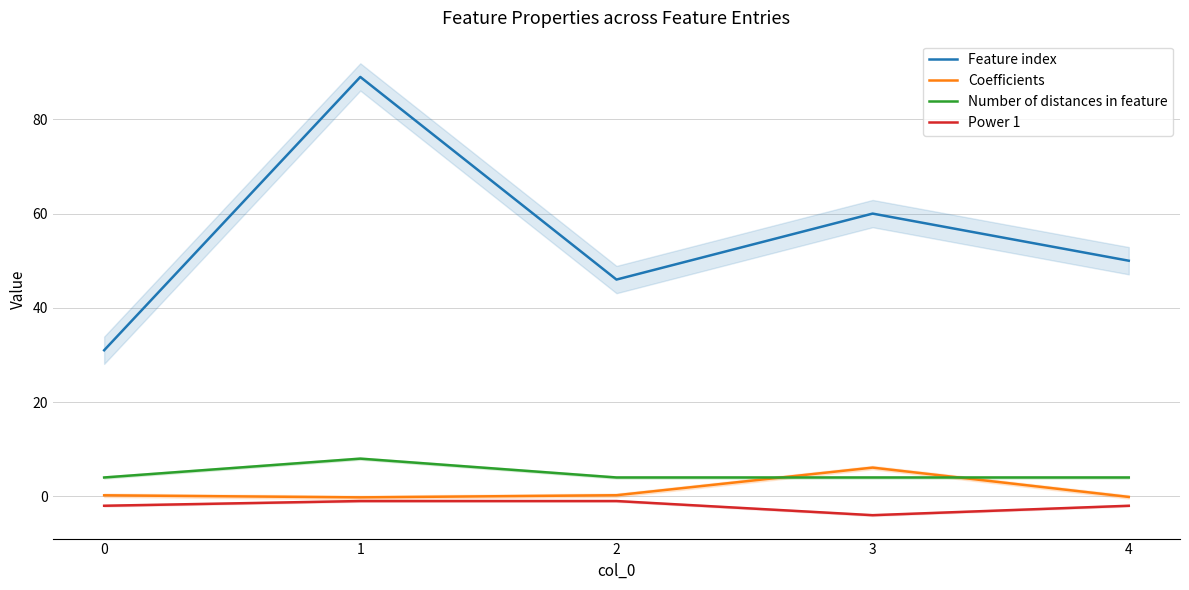

Which has a higher value, 4 or 1?

1